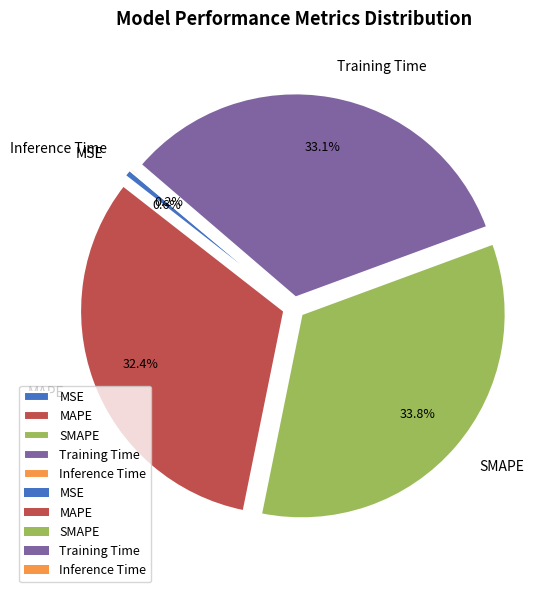

To the nearest percent, what is the combined percentage of SMAPE and MAPE?

66%